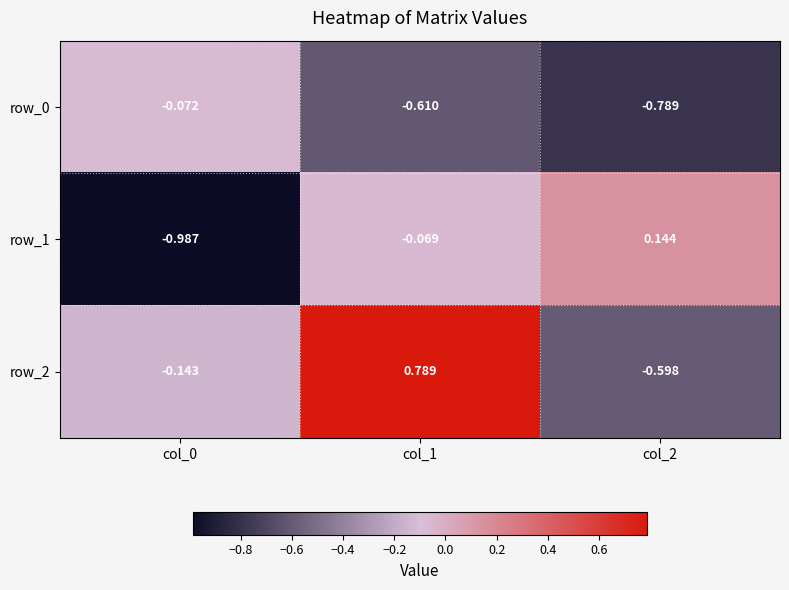

Is the value of row_1 at col_1 greater than the value of row_0 at col_2?

Yes